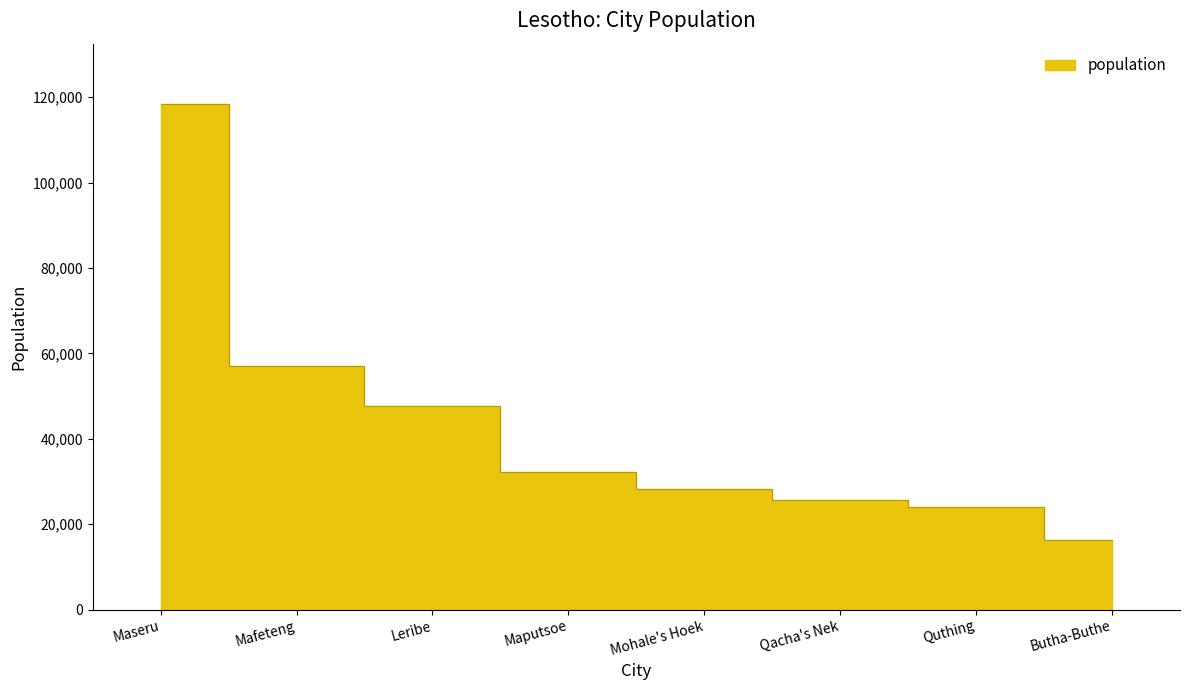

How many distinct data groups are displayed?

1